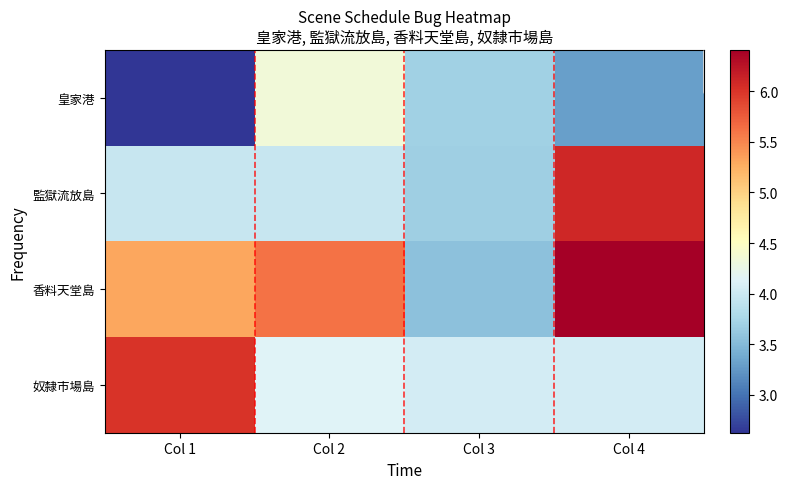

At which category is the sum across all series the highest?

Col 4